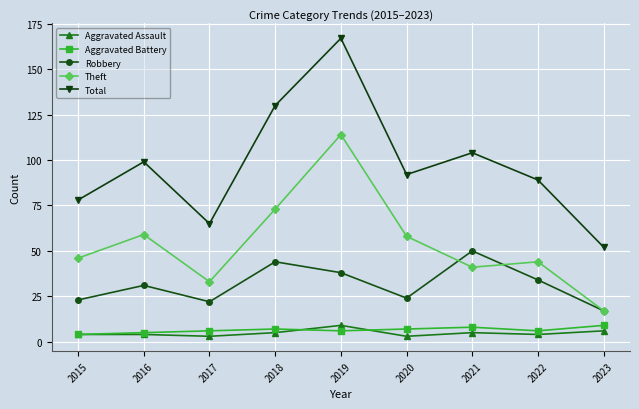

What is the greatest value displayed?

167